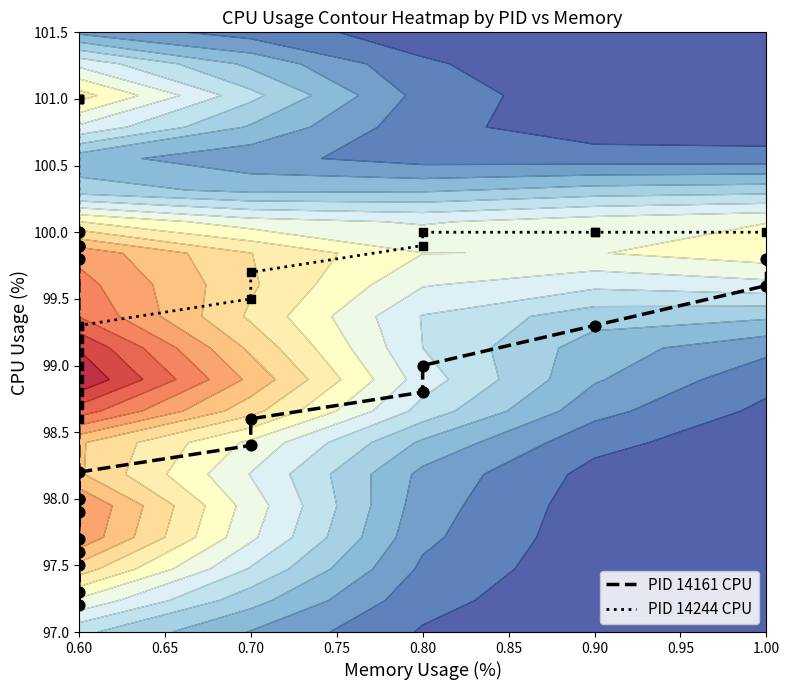

Rank the series at 0.60 from highest to lowest value.

PID 14244 CPU, PID 14161 CPU